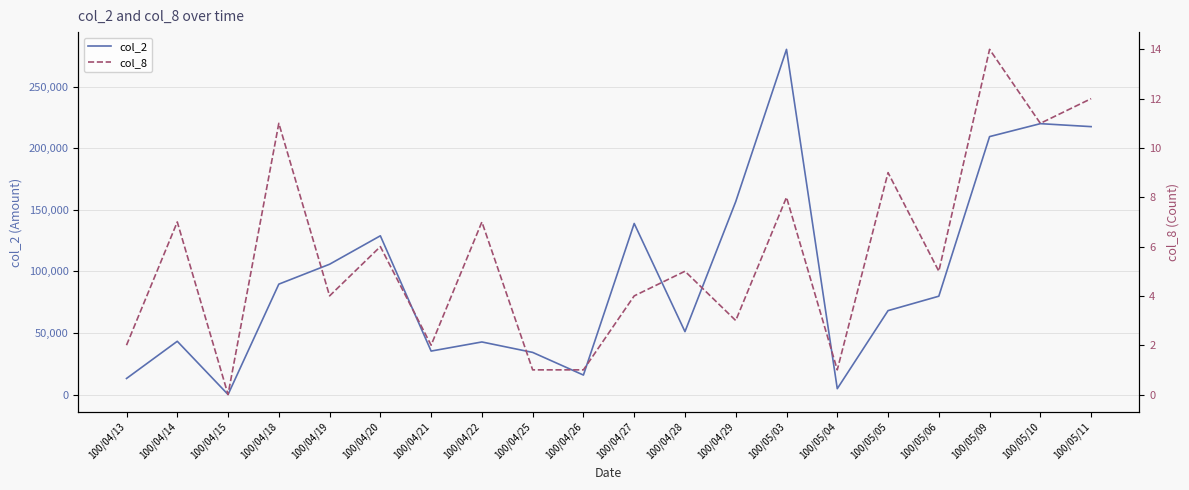

What is the label of the 20th point from the right?

100/04/13